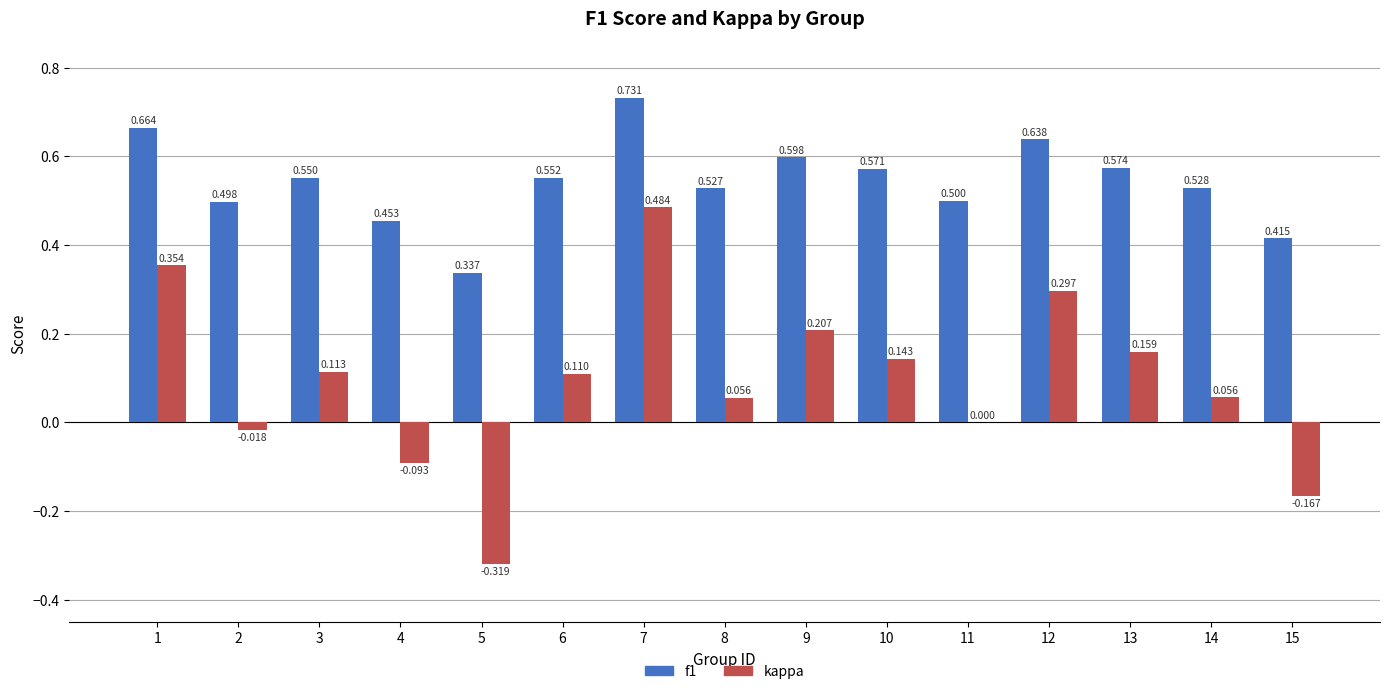

Which series changed the most between 5 and 11?

kappa